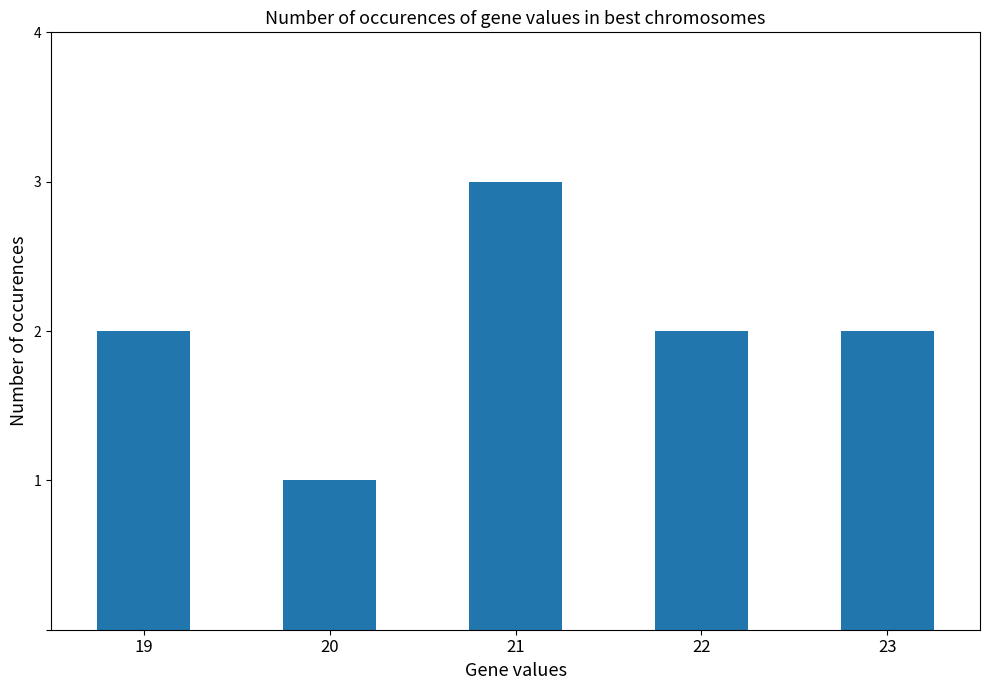

What is the ratio of the value at 20 to the value at 23?

0.5